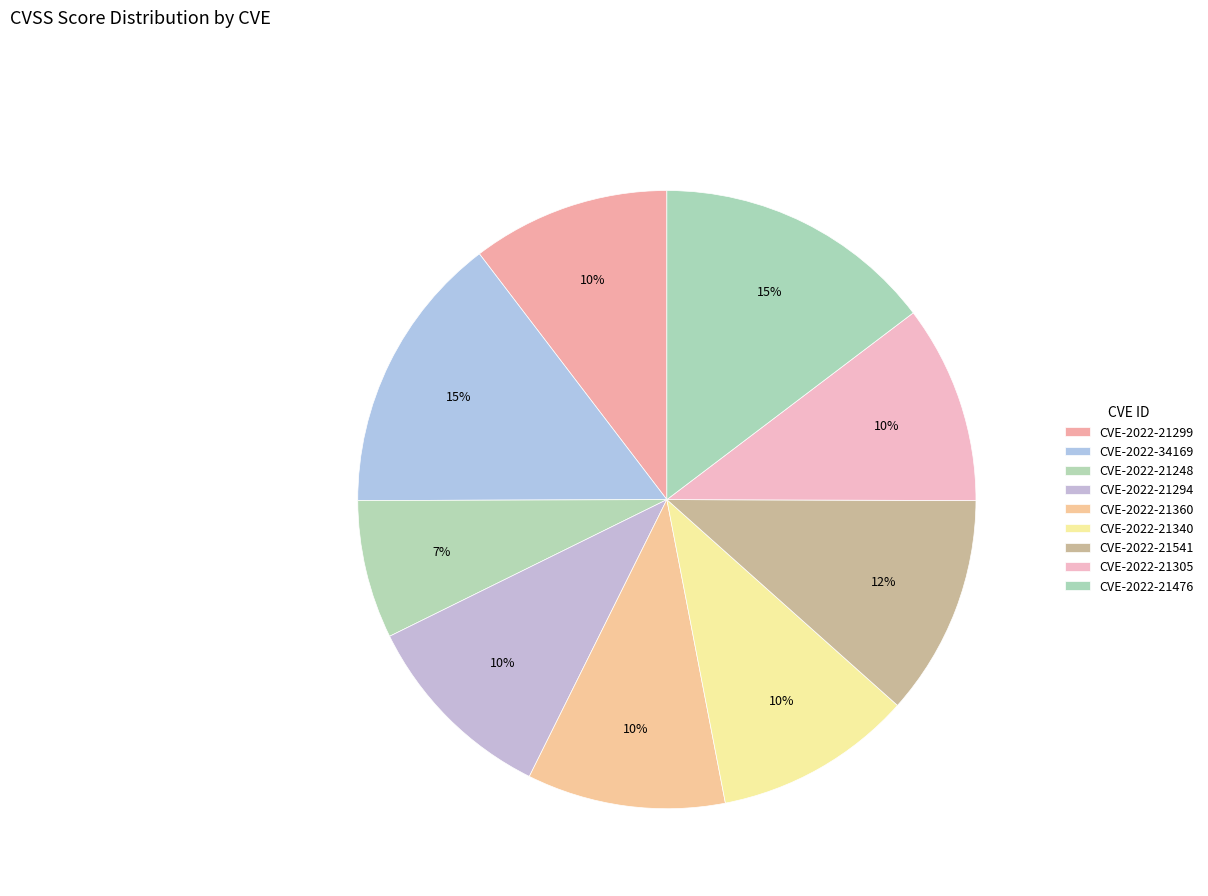

Count the number of slices in the pie.

9